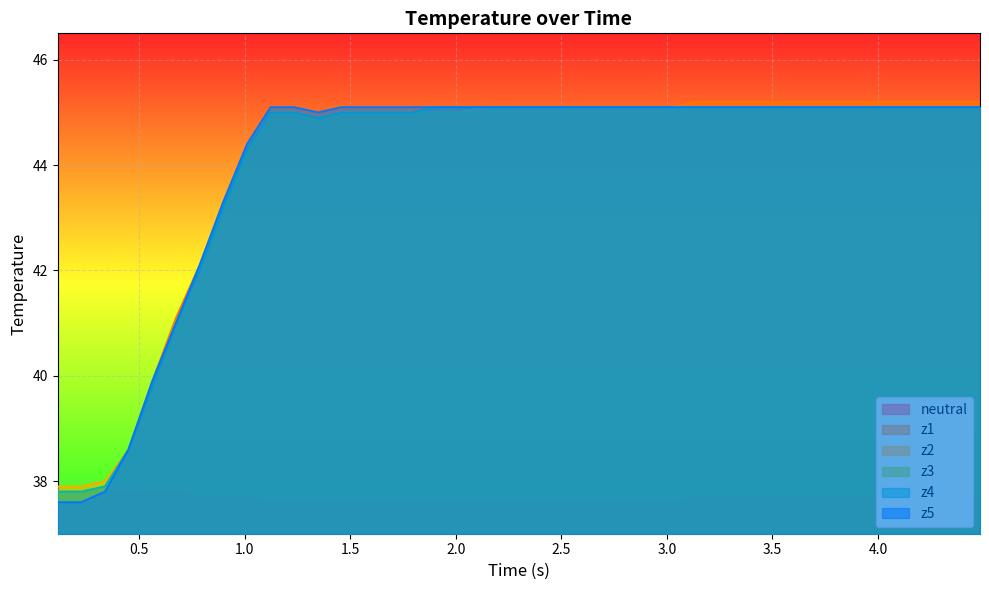

True or false: z2 and z3 cross at least once.

False